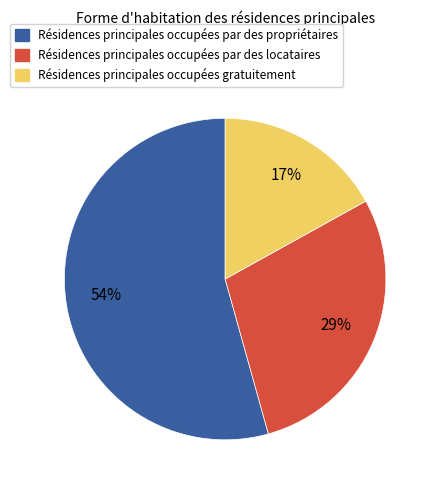

The Résidences principales occupées par des propriétaires slice represents 54% of the pie. True or false?

True